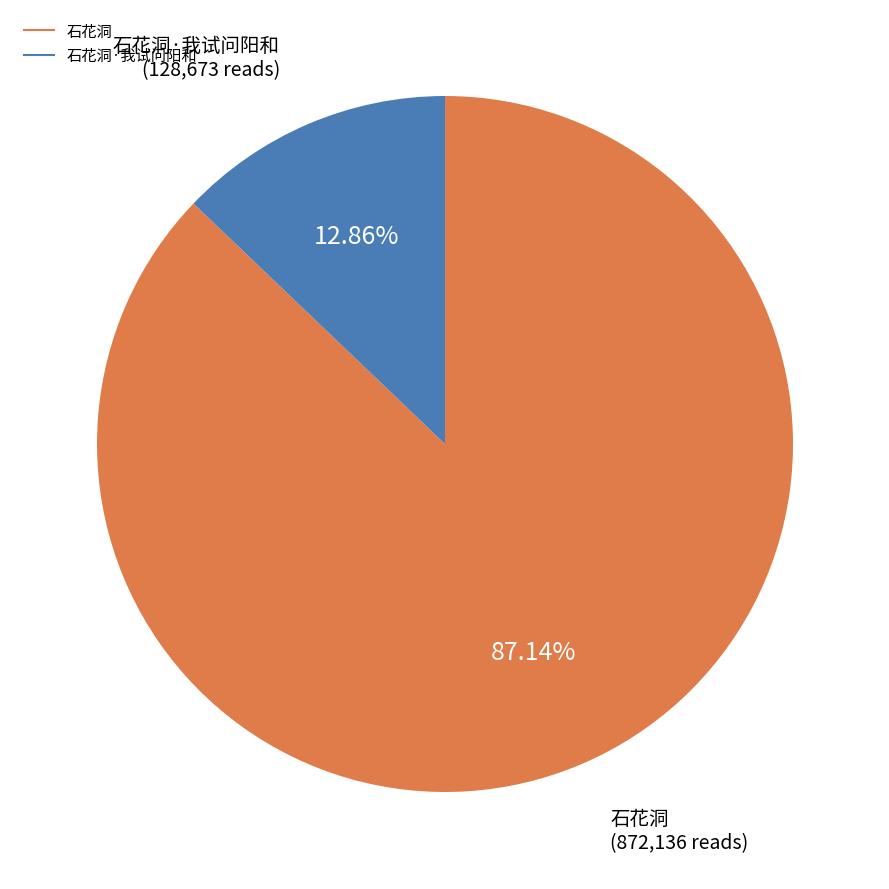

Does any single category account for the majority?

Yes